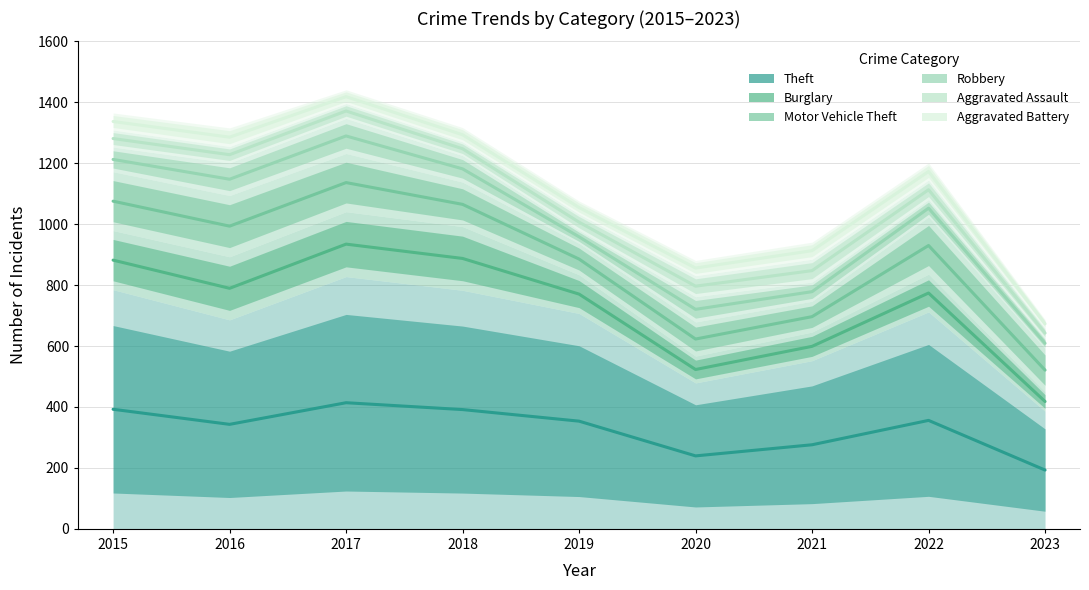

Where is the first local maximum for Aggravated Assault?

2017